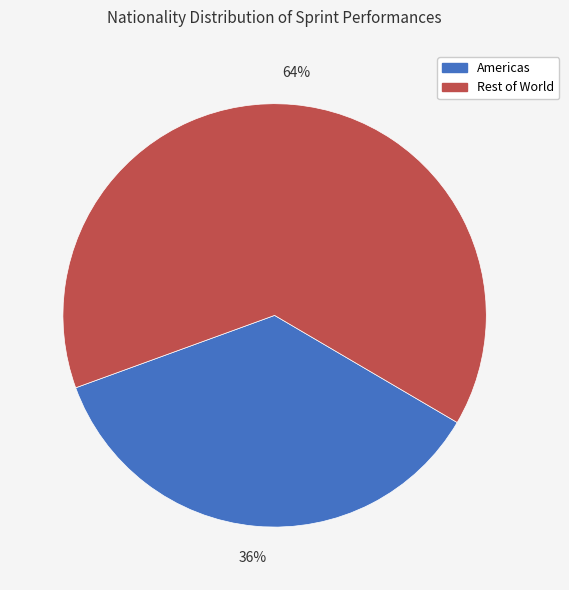

Is there any slice that represents more than half of the pie?

Yes